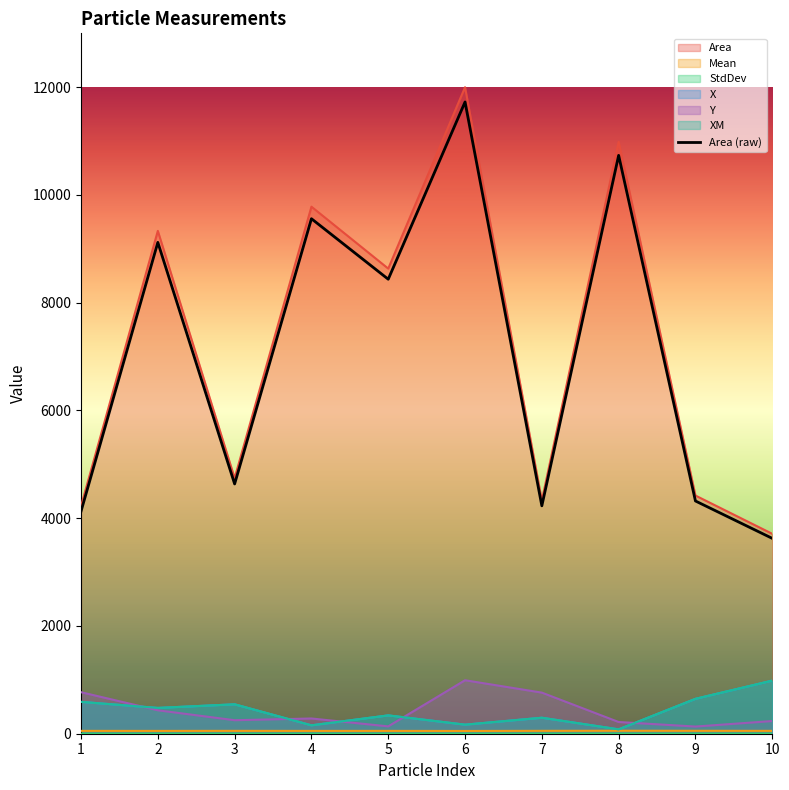

How many points are higher than both their immediate neighbors (excluding endpoints)?

4